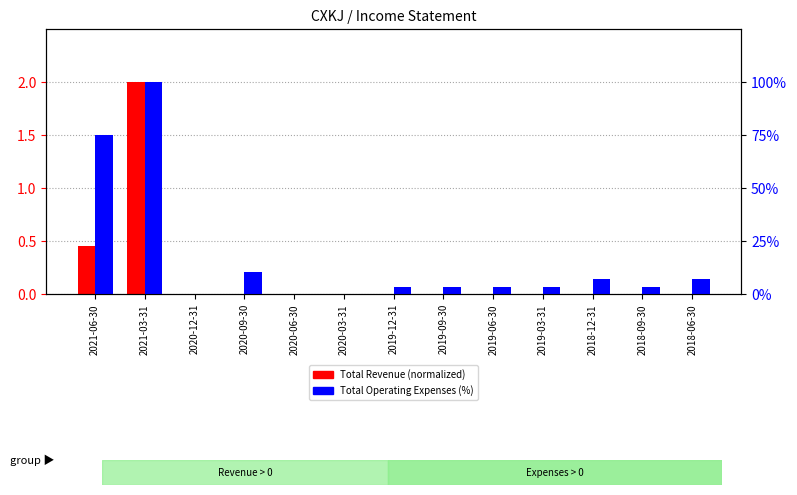

Which series has the largest range (max minus min)?

Total Operating Expenses (%)